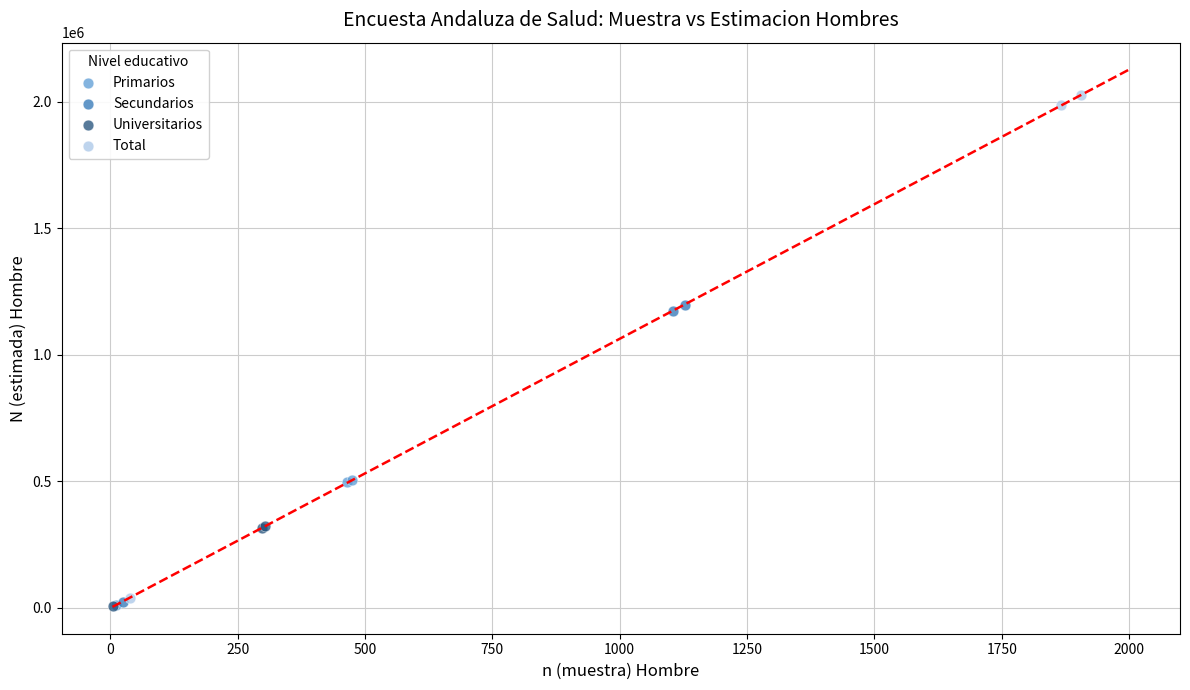

What are all the series names shown in the legend?

Primarios, Secundarios, Universitarios, Total